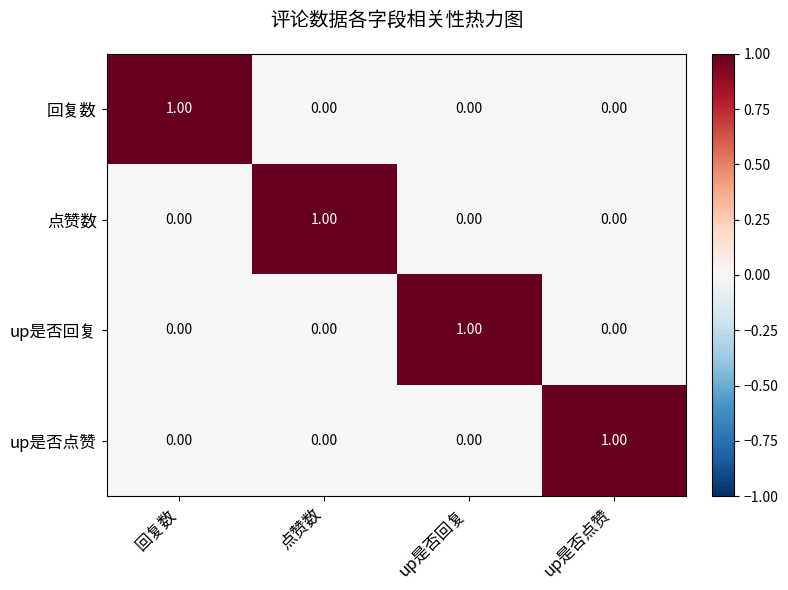

Which category has the highest value in the up是否回复 series?

up是否回复